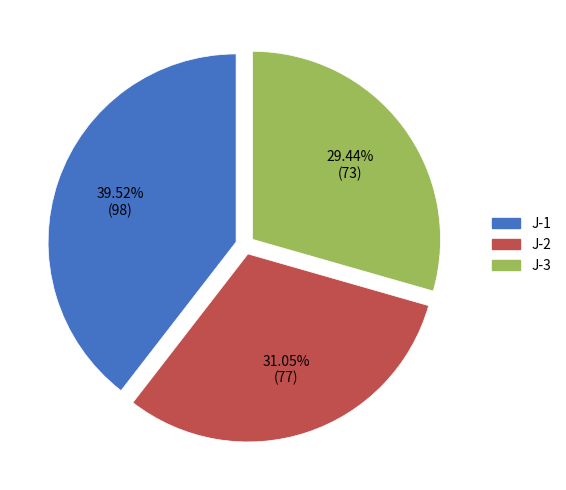

Is there any slice that represents more than half of the pie?

No